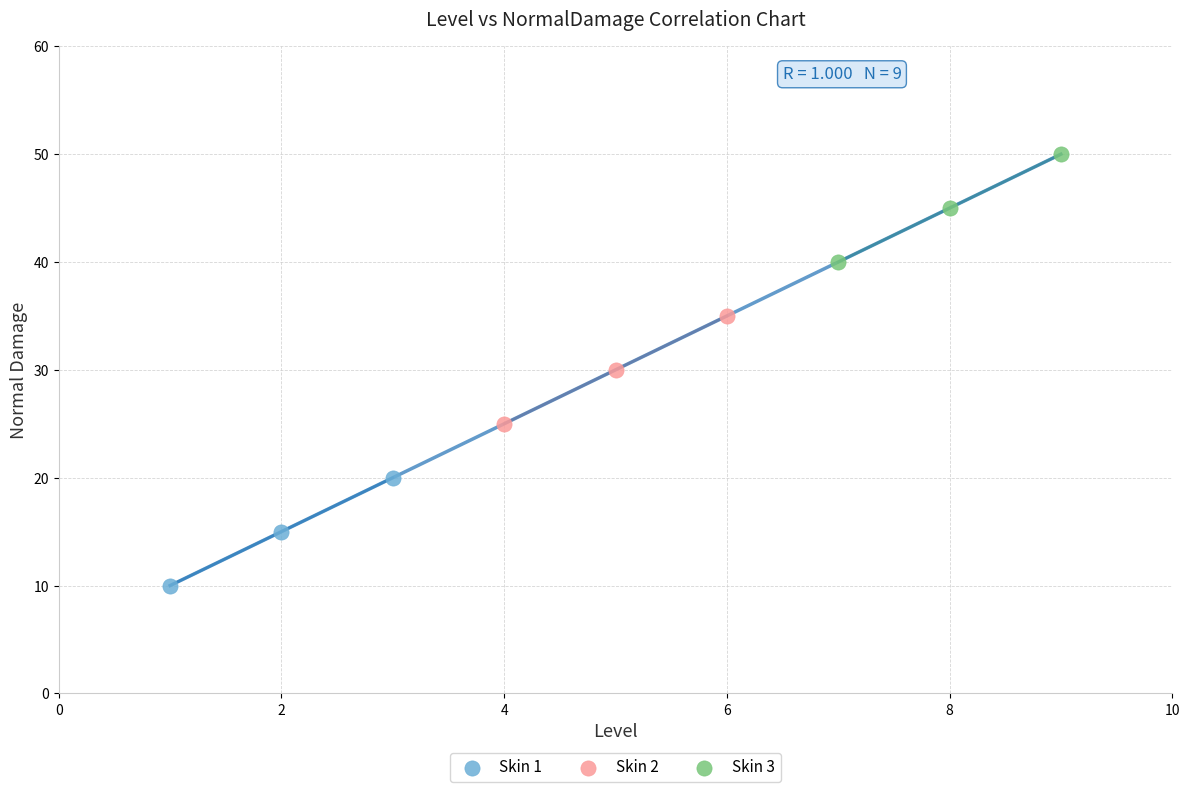

Which series contains the lowest Y value?

Skin 1